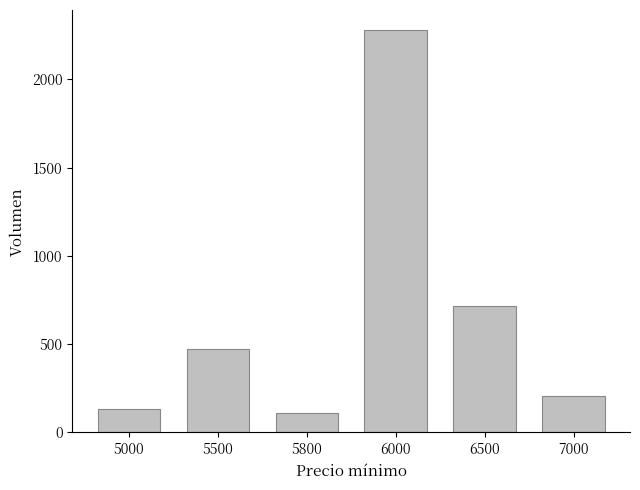

The chart shows a value of 205 at 7000. True or false?

True